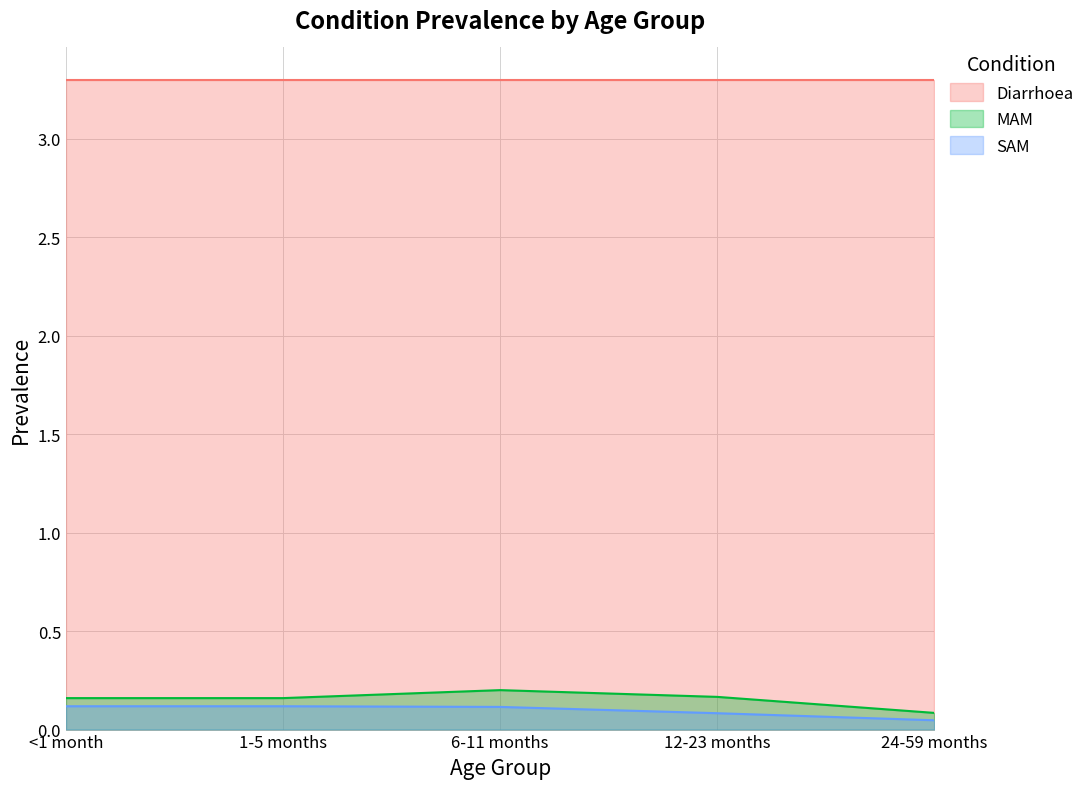

The value of MAM at 6-11 months is 0.1. True or false?

False